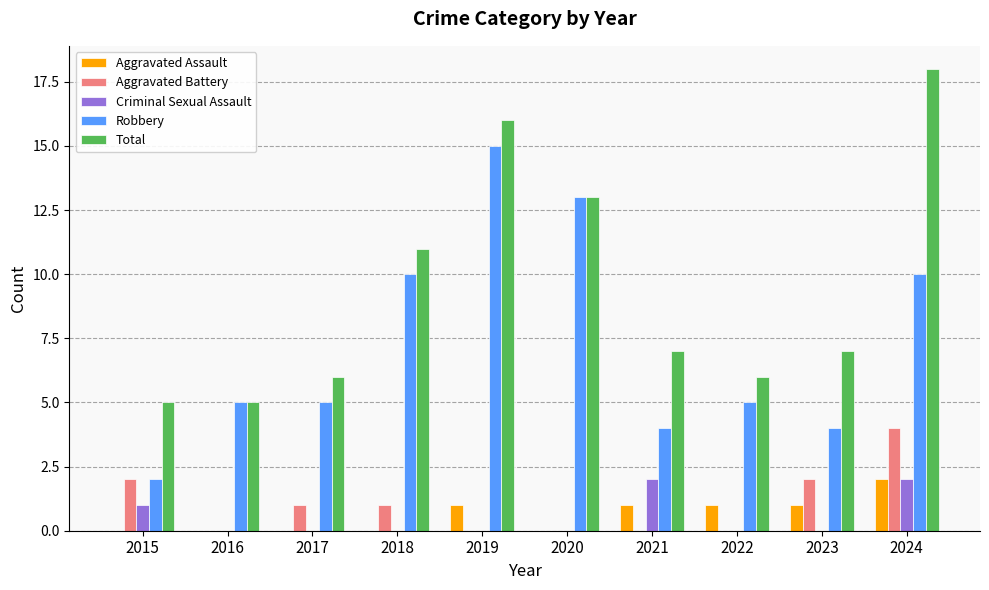

Is it true that Aggravated Battery equals 0 at 2022?

True